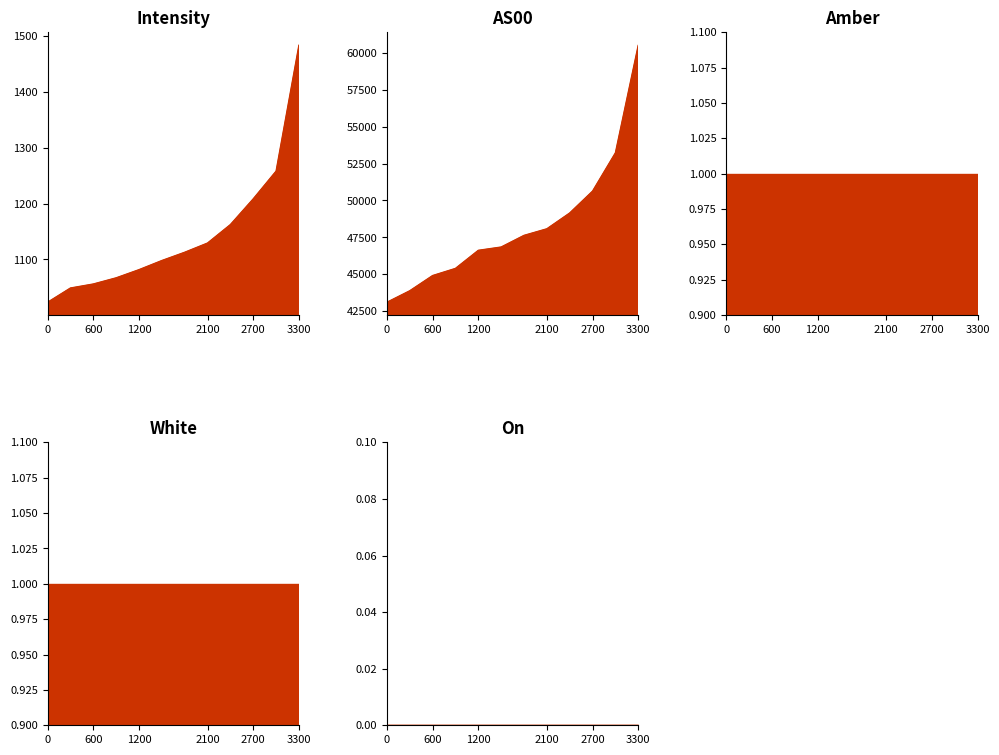

Which series has the widest spread of values?

AS00 line